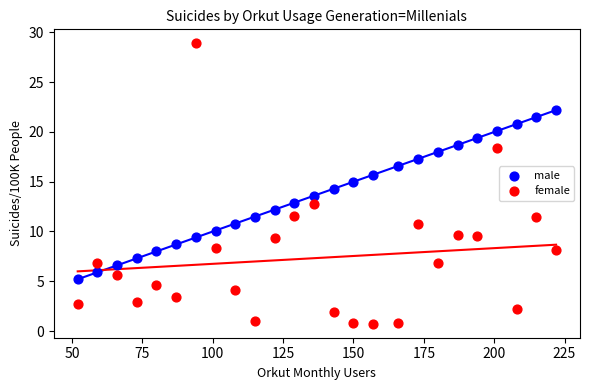

Across all data points, what is the range of Y values (max minus min)?

28.2